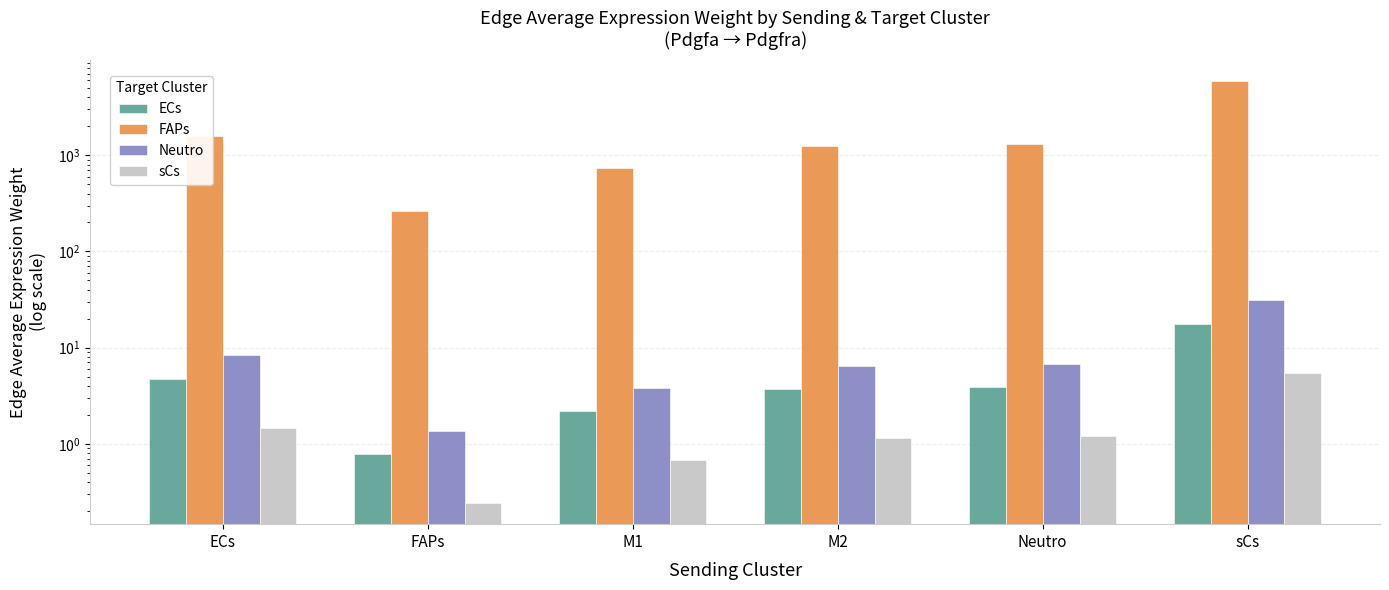

The sCs series shows 2.1 at ECs. True or false?

False